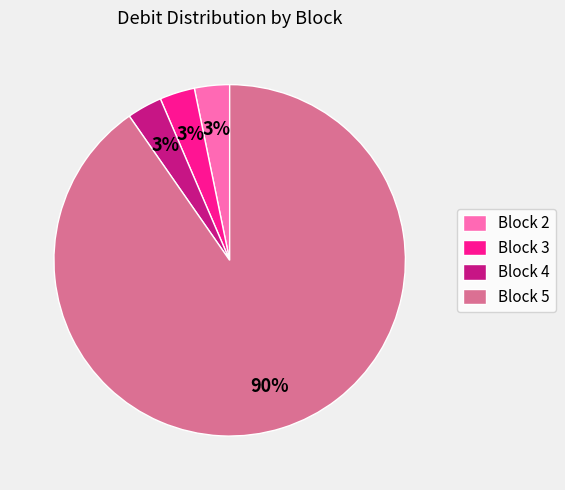

Is the sum of Block 3 and Block 4 greater than half?

No